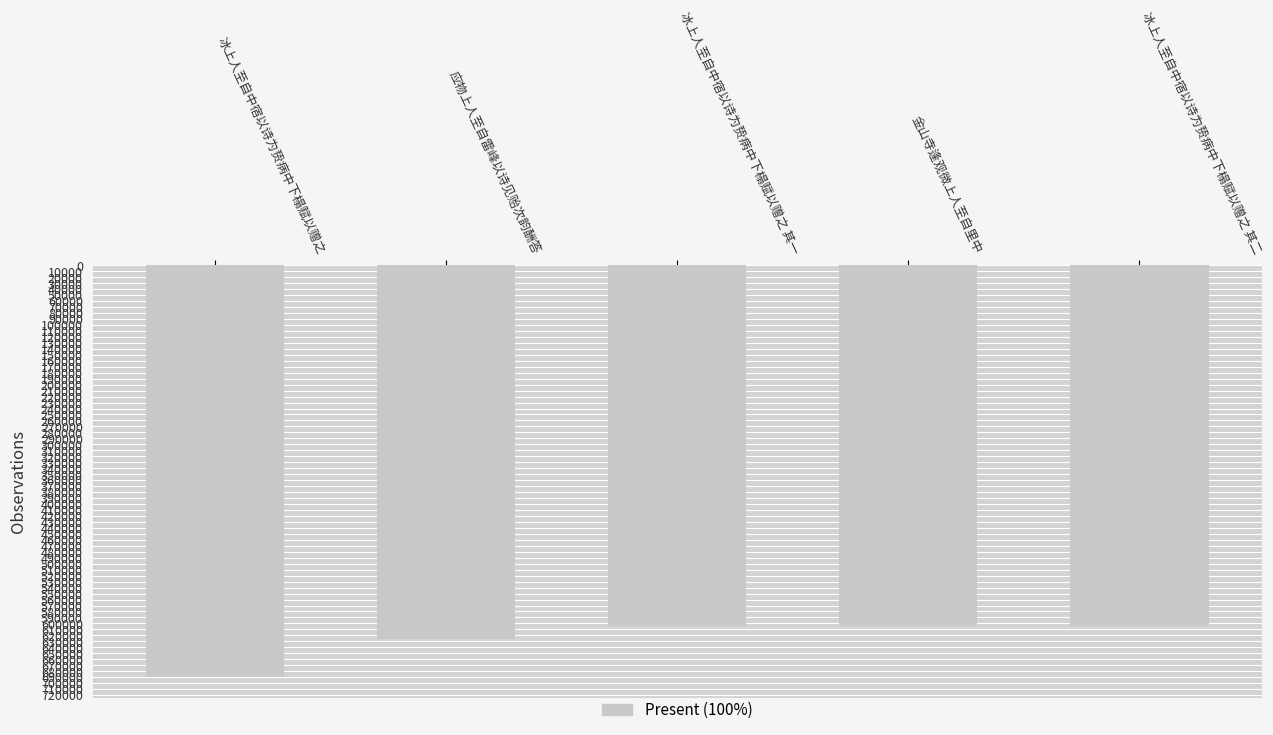

The chart shows a value of 888237 at 冰上人至自中宿以诗为贽病中下榻赋以赠之 其二. True or false?

False